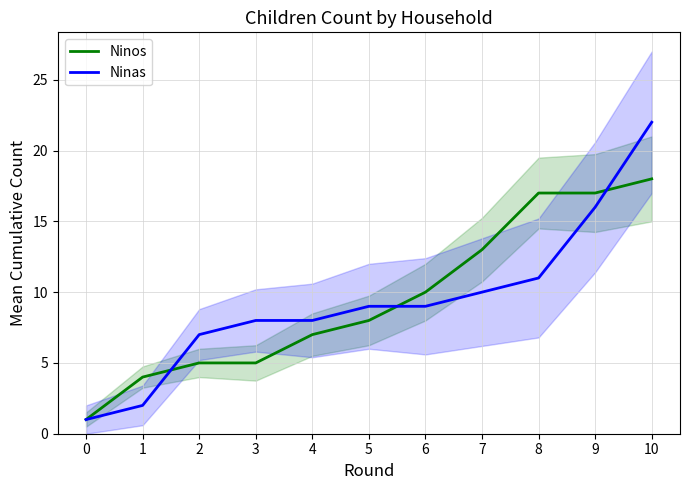

List the series in order of their overall mean, highest first.

Ninos, Ninas